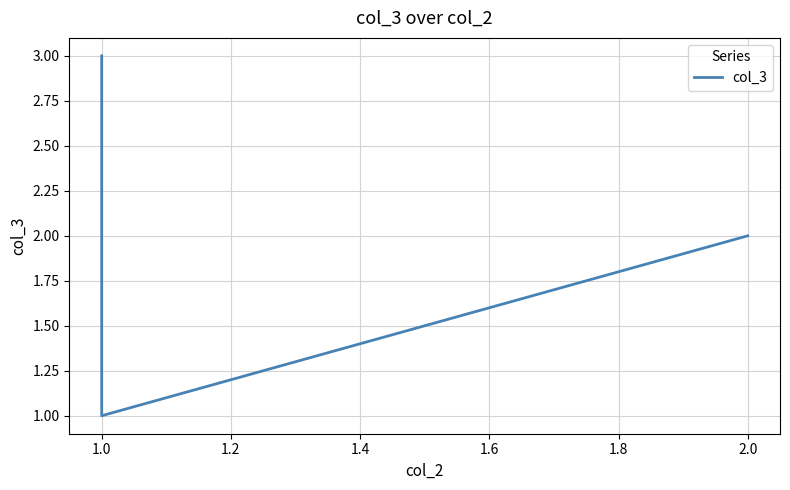

The chart shows a value of 1 at 2.0. True or false?

False